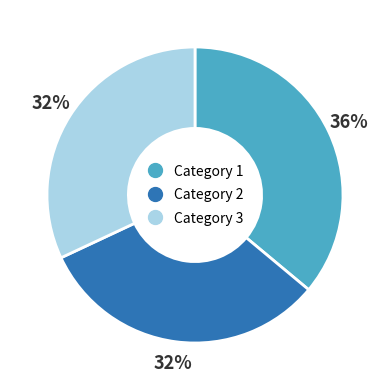

Is there a majority slice in this chart?

No